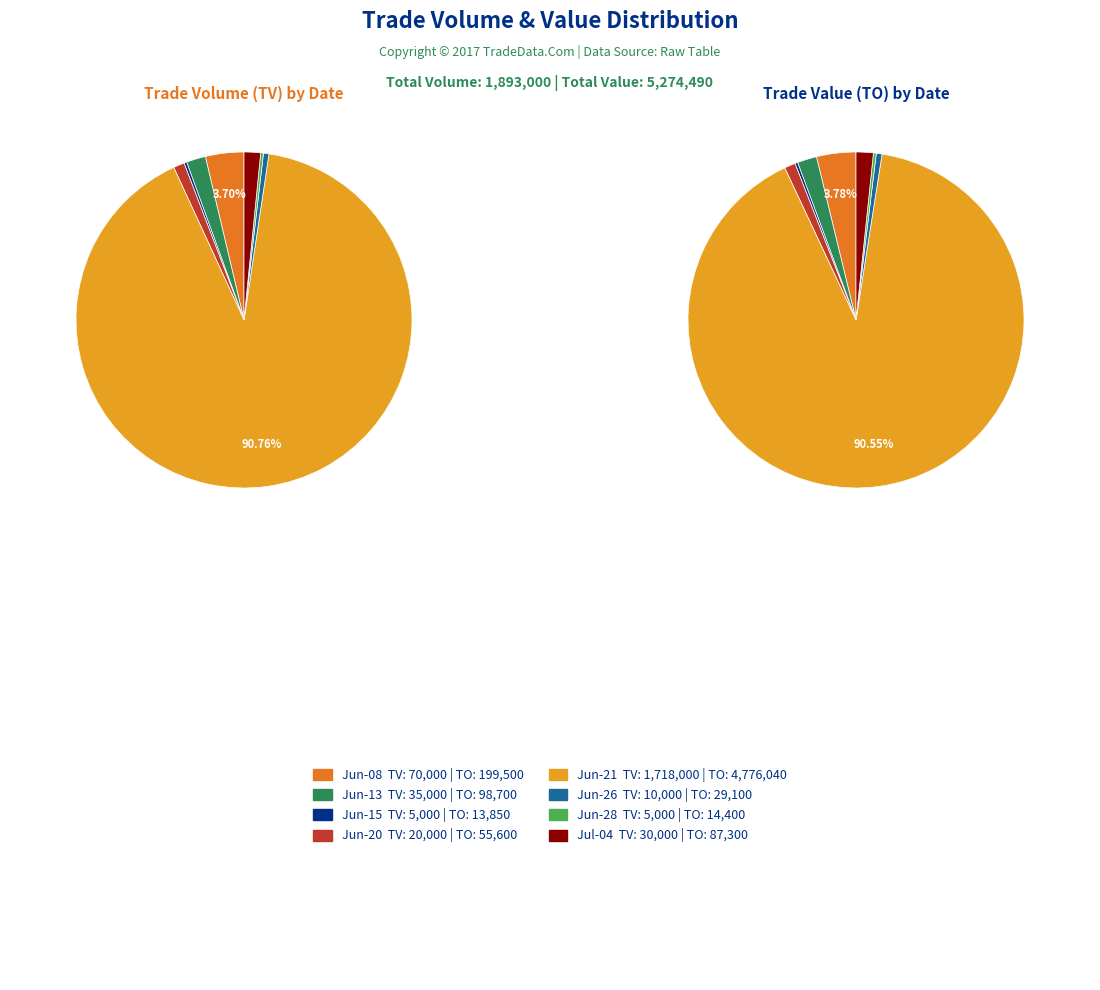

What percentage is the 2017-06-08 (70000) slice, to the nearest percent?

4%